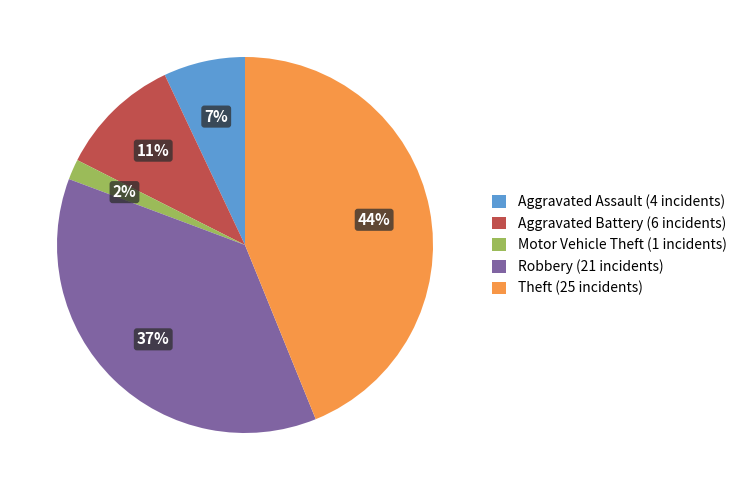

Does any single category account for the majority?

No